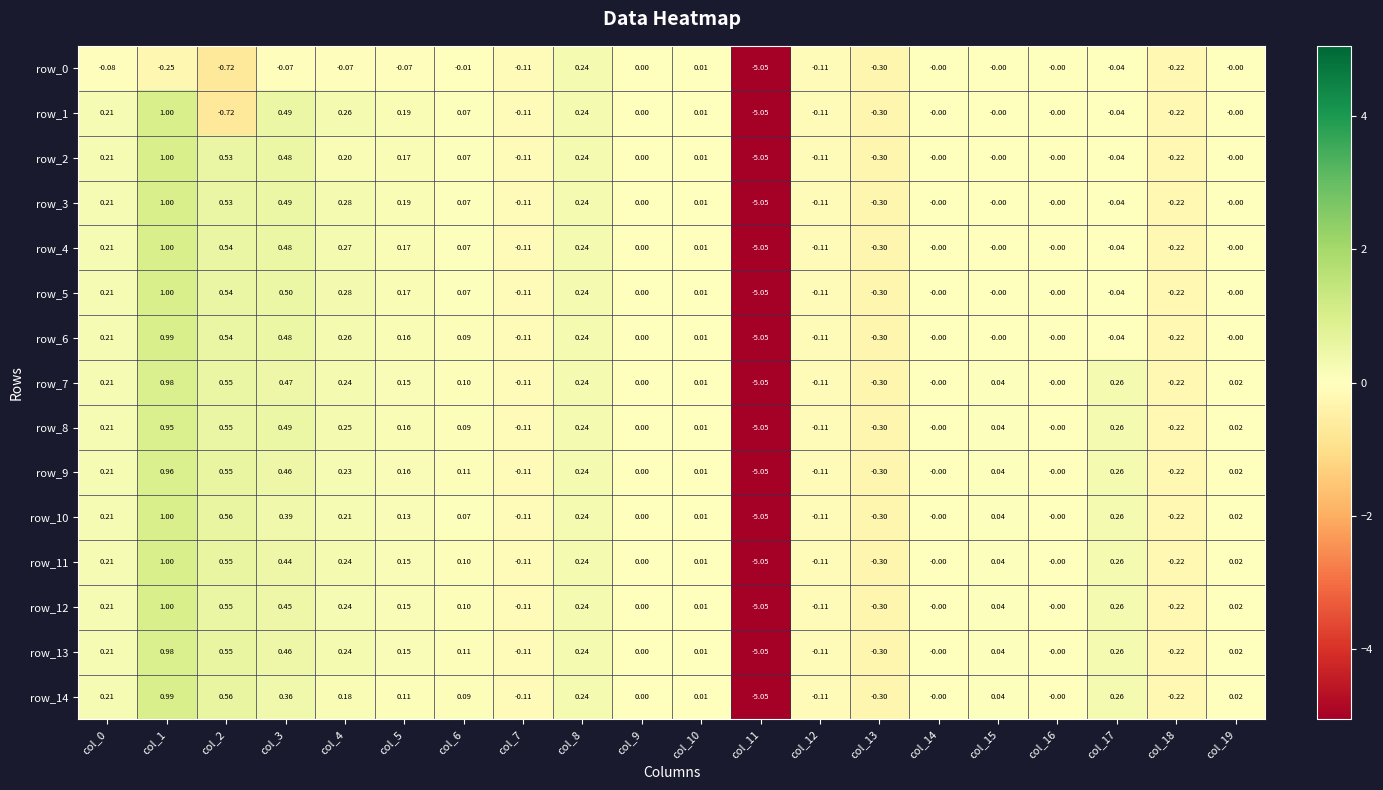

How many categories are shown in the chart?

20